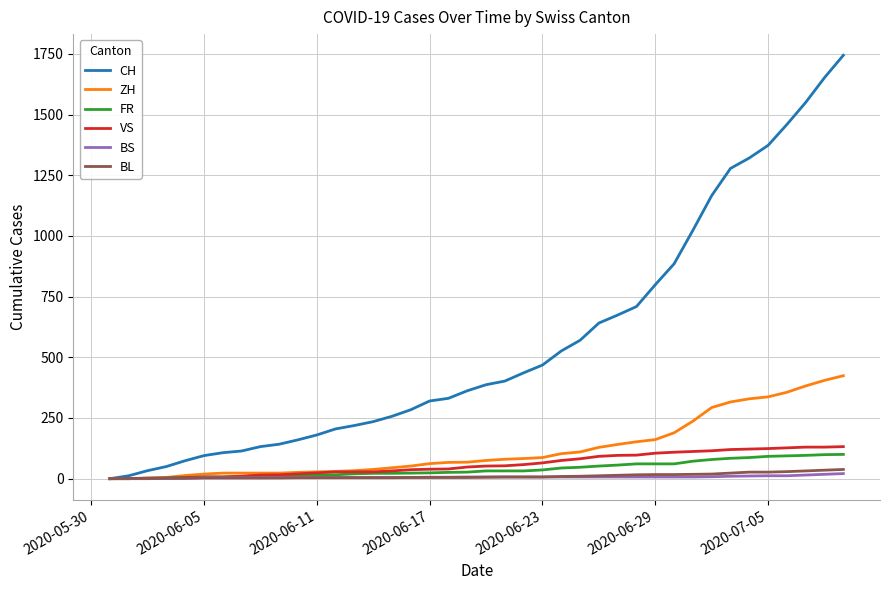

What is the maximum value for ZH?

424